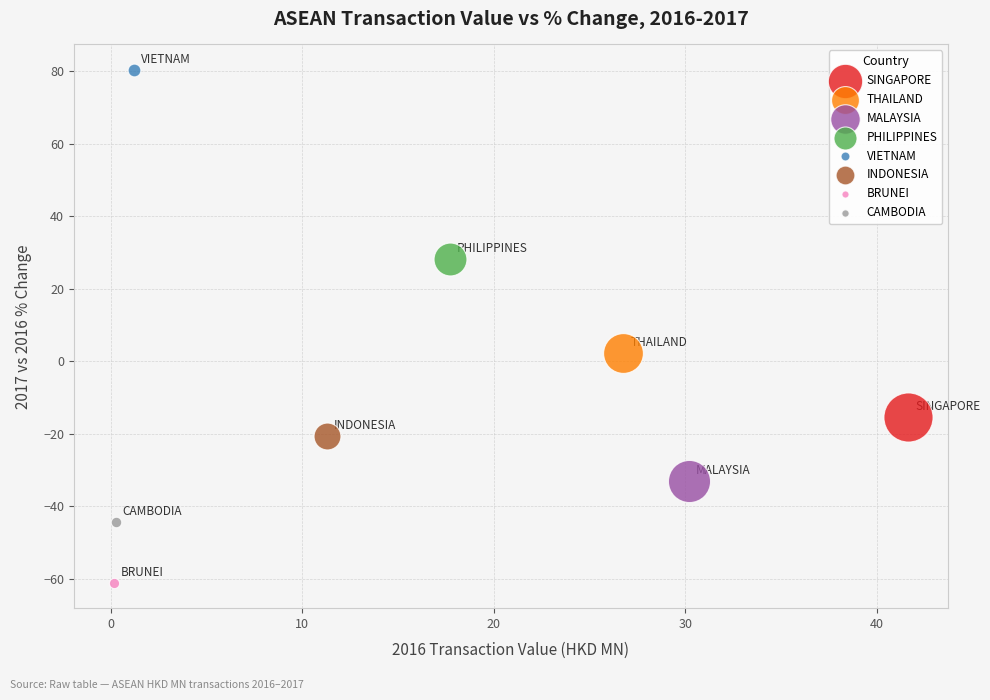

What are all the series names shown in the legend?

SINGAPORE, THAILAND, MALAYSIA, PHILIPPINES, VIETNAM, INDONESIA, BRUNEI, CAMBODIA